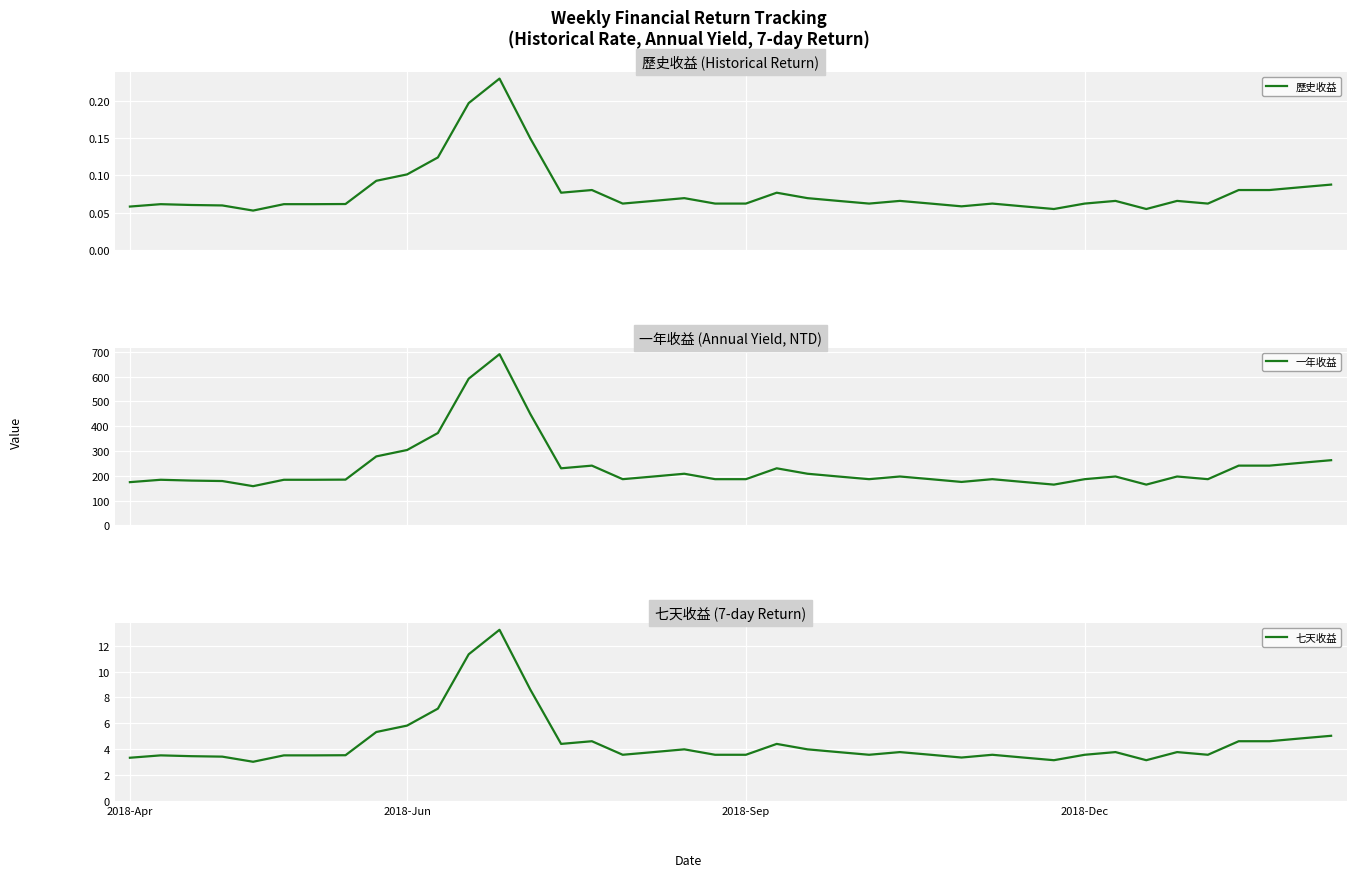

What is the minimum value for 一年收益?

158.1